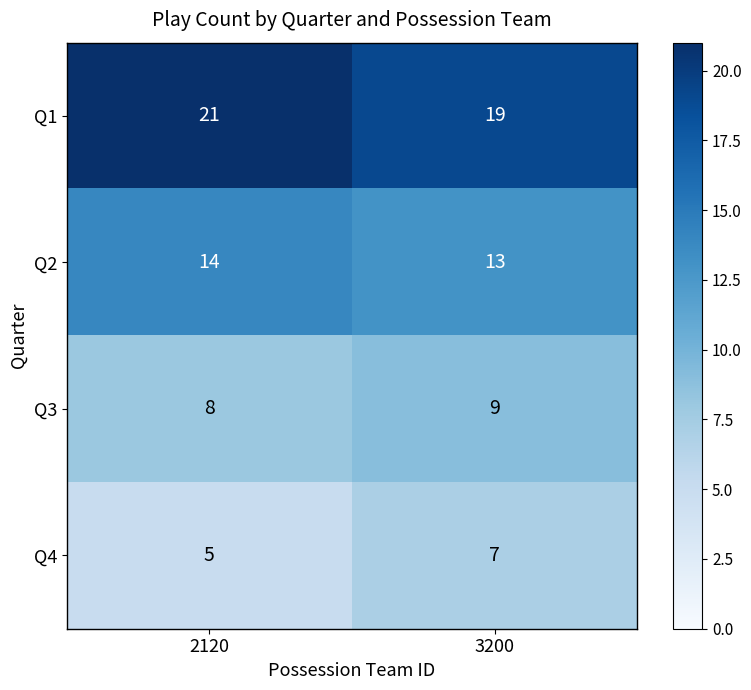

Rank the series by their average value, from highest to lowest.

Q1, Q2, Q3, Q4